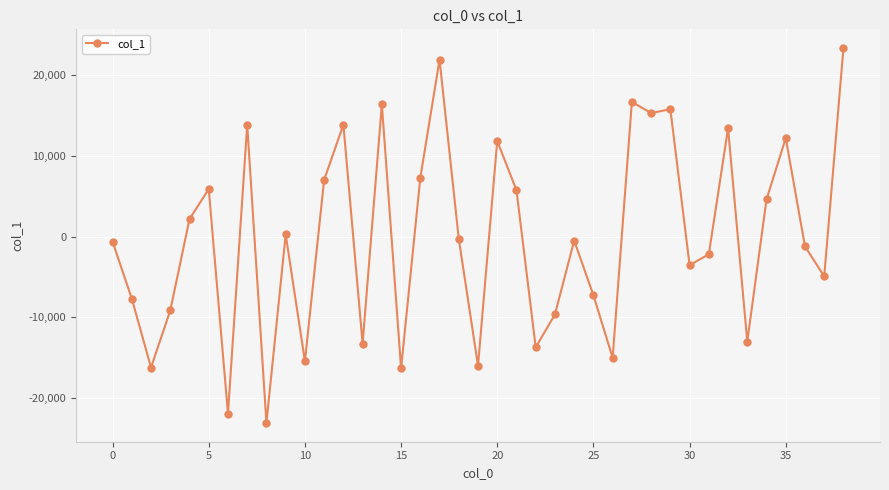

True or false: the data has more than 1 interior local peaks.

True